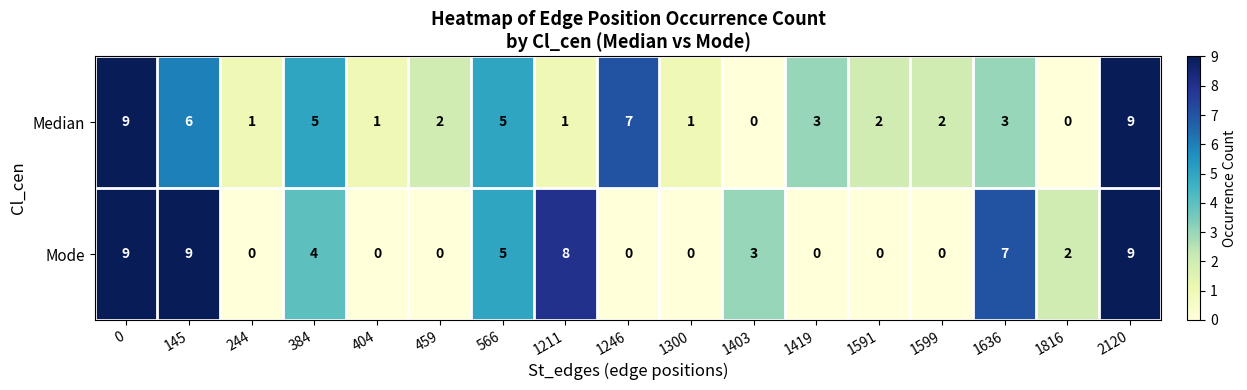

Is it true that Mode equals 0 at 244?

True